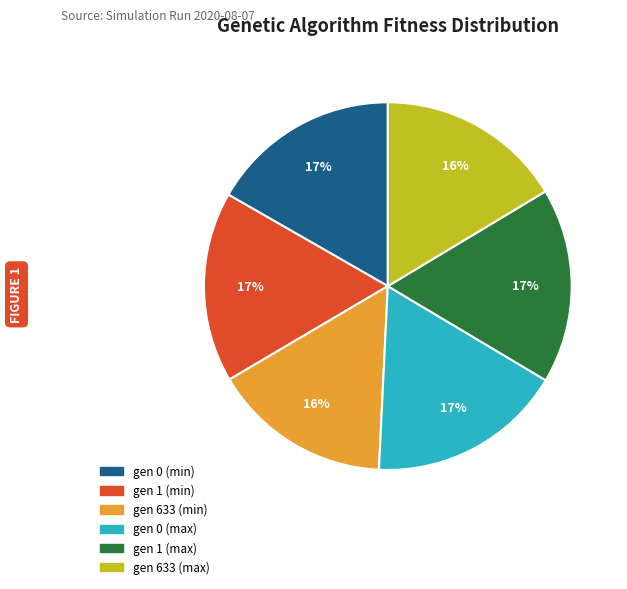

Approximately how many times larger is the value at gen 0 (min) compared to gen 1 (max)?

1.0